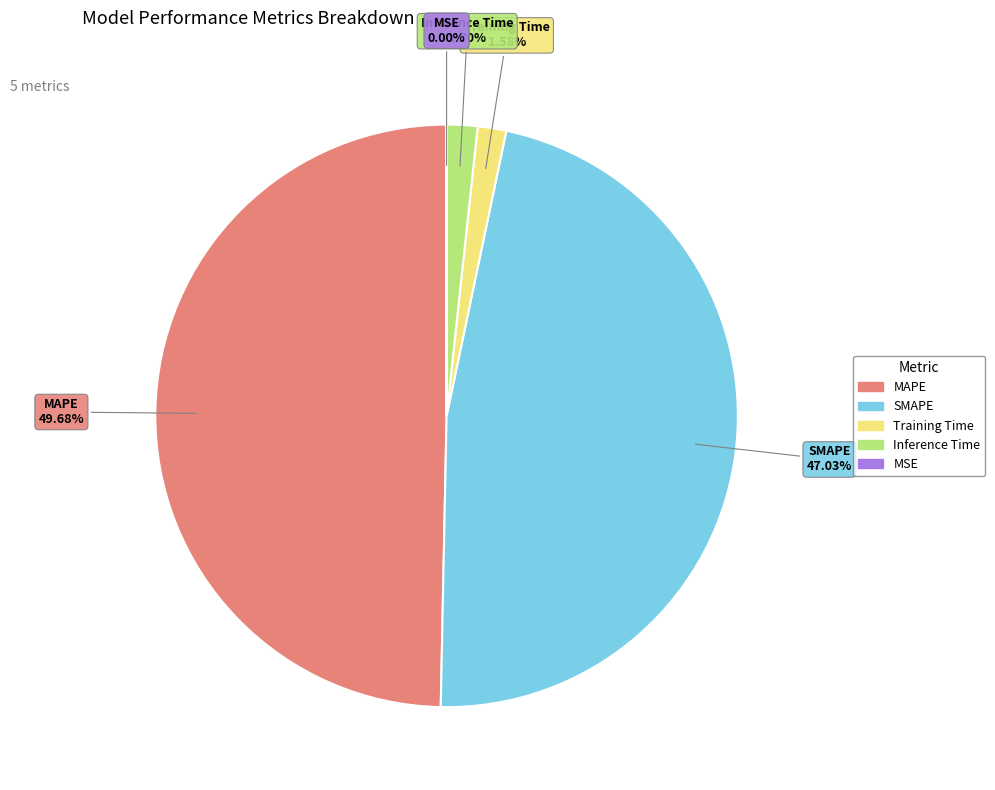

To the nearest percent, what is the average slice percentage?

20%